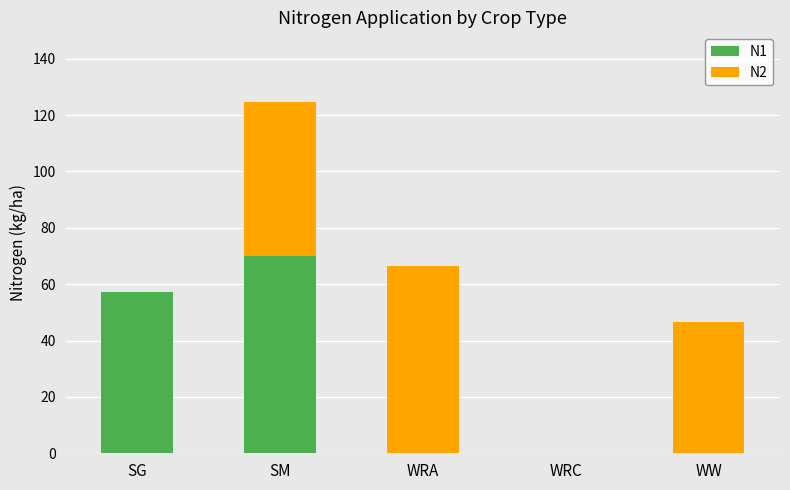

At which category is the sum across all series the highest?

SM